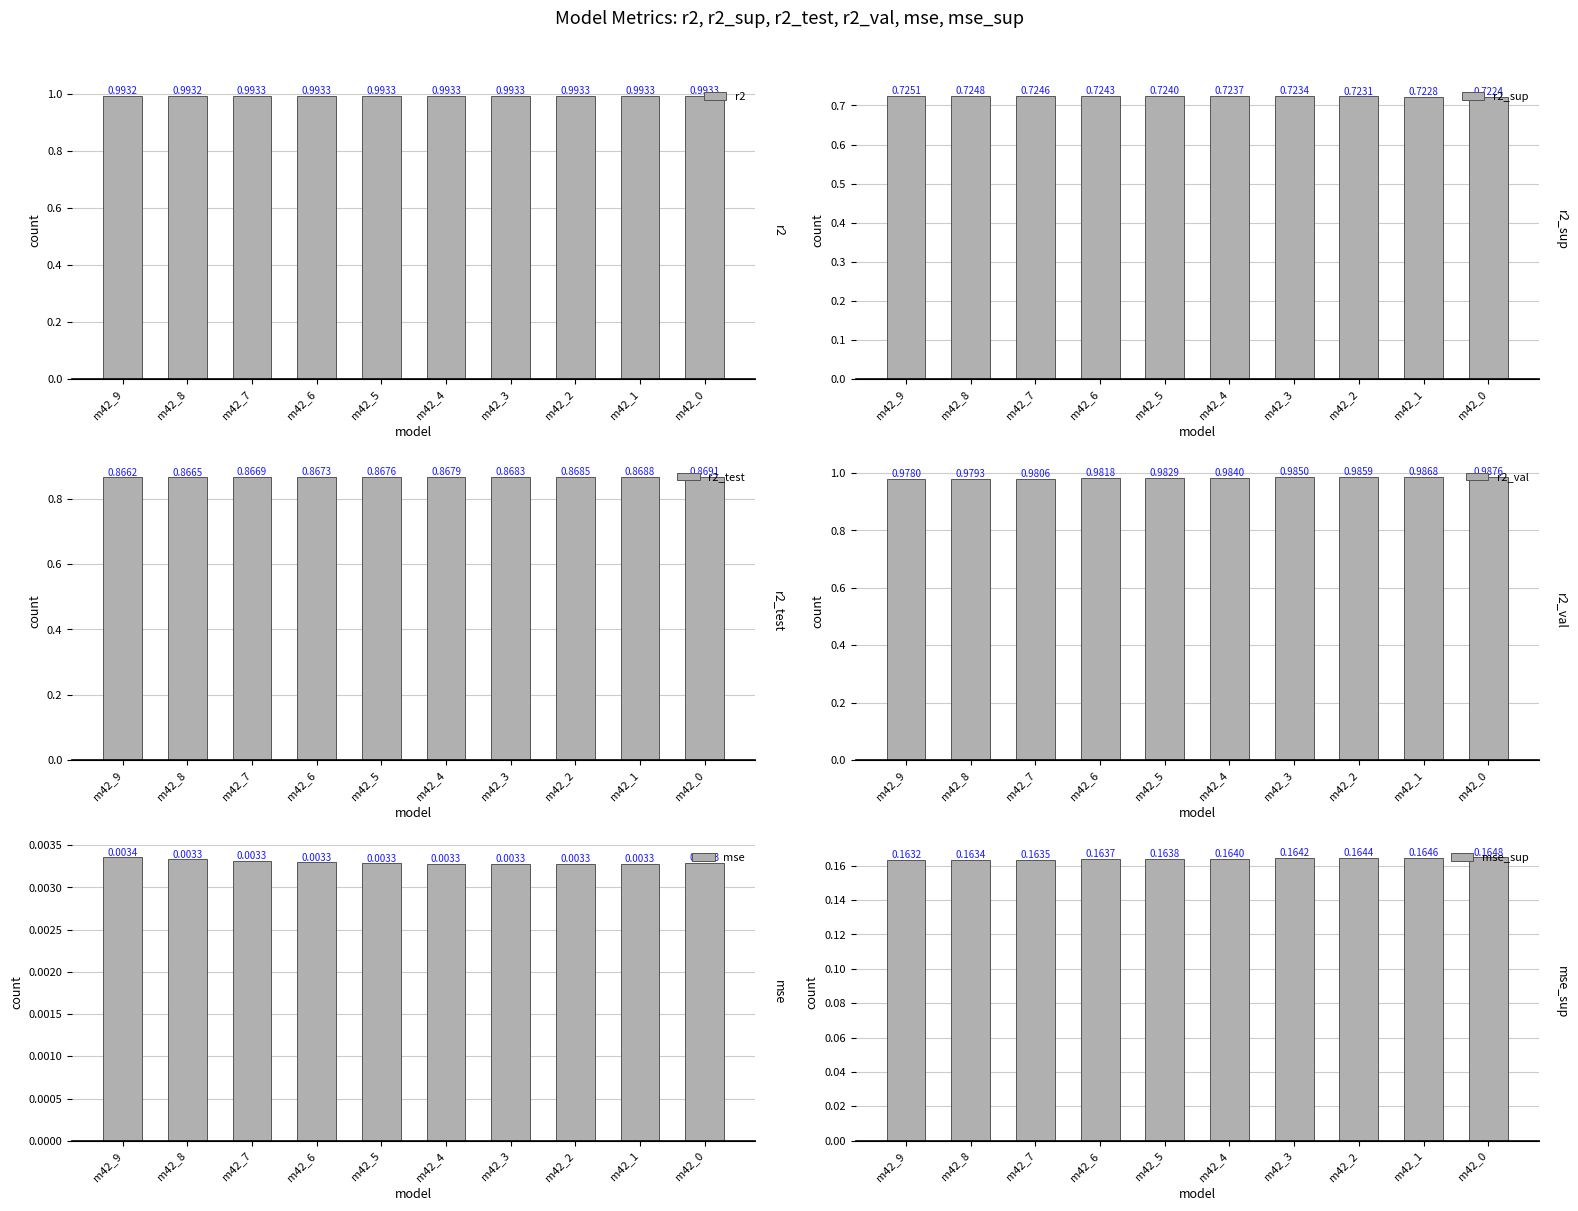

Reading left to right, list all the values displayed in this chart.

r2: 1.0	1.0	1.0	1.0	1.0	1.0	1.0	1.0	1.0	1.0
r2_sup: 0.7	0.7	0.7	0.7	0.7	0.7	0.7	0.7	0.7	0.7
r2_test: 0.9	0.9	0.9	0.9	0.9	0.9	0.9	0.9	0.9	0.9
r2_val: 1.0	1.0	1.0	1.0	1.0	1.0	1.0	1.0	1.0	1.0
mse: 0.0	0.0	0.0	0.0	0.0	0.0	0.0	0.0	0.0	0.0
mse_sup: 0.2	0.2	0.2	0.2	0.2	0.2	0.2	0.2	0.2	0.2